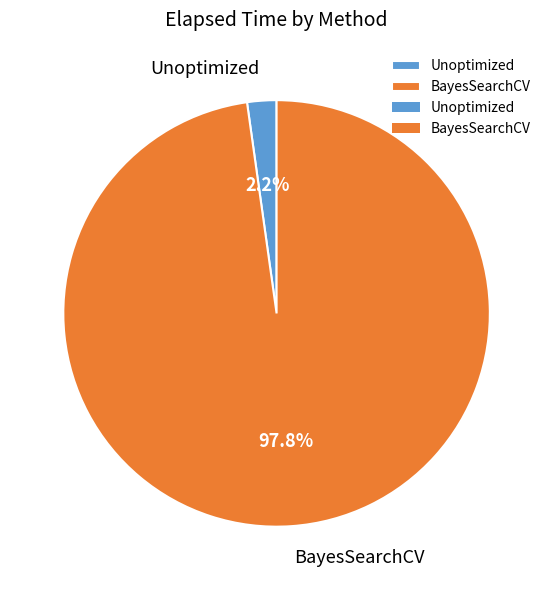

What is the largest slice in the pie chart?

BayesSearchCV